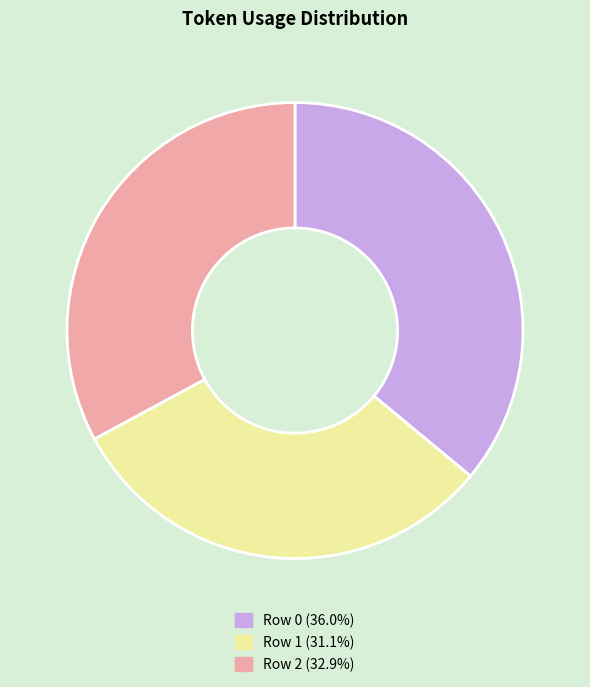

Does Row 0 represent more than half of the total?

No